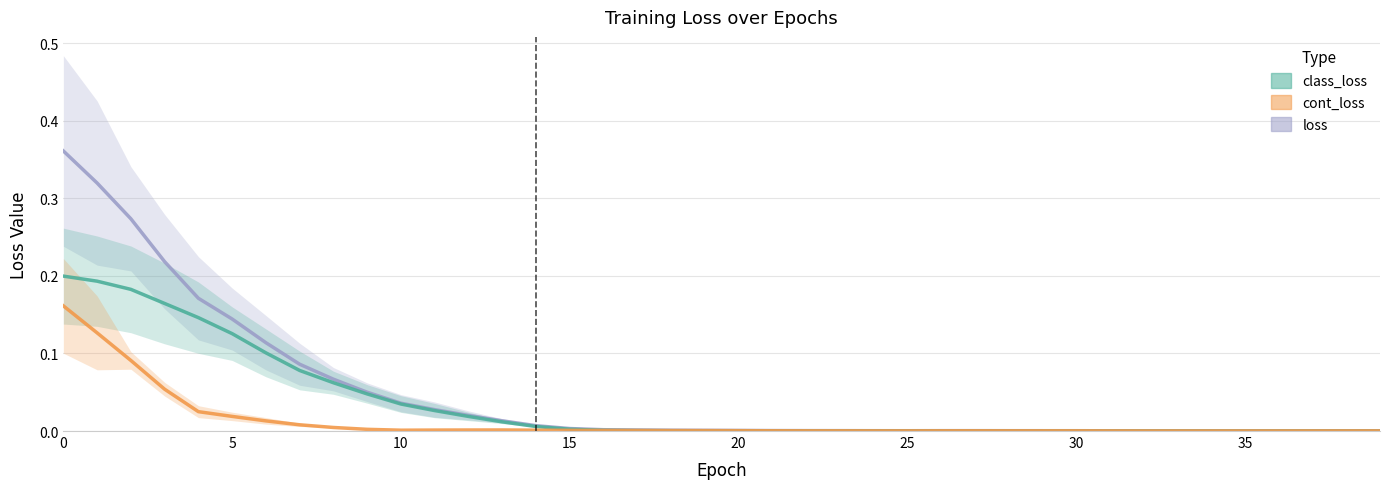

What is the difference between the class_loss values at 0 and 25?

0.2